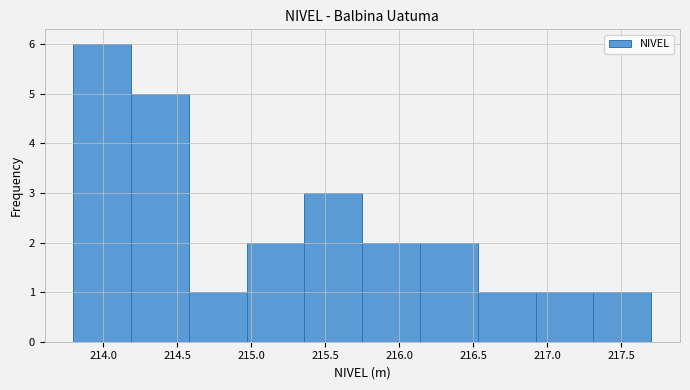

Reading left to right, transcribe this chart: for each bar, give the range it covers on the x-axis and its height. Neither the bar edges nor the heights are printed on the chart, so give them approximately, as read against the axes.

213.80 to 214.19: 6
214.19 to 214.58: 5
214.58 to 214.97: 1
214.97 to 215.36: 2
215.36 to 215.75: 3
215.75 to 216.14: 2
216.14 to 216.53: 2
216.53 to 216.92: 1
216.92 to 217.31: 1
217.31 to 217.70: 1